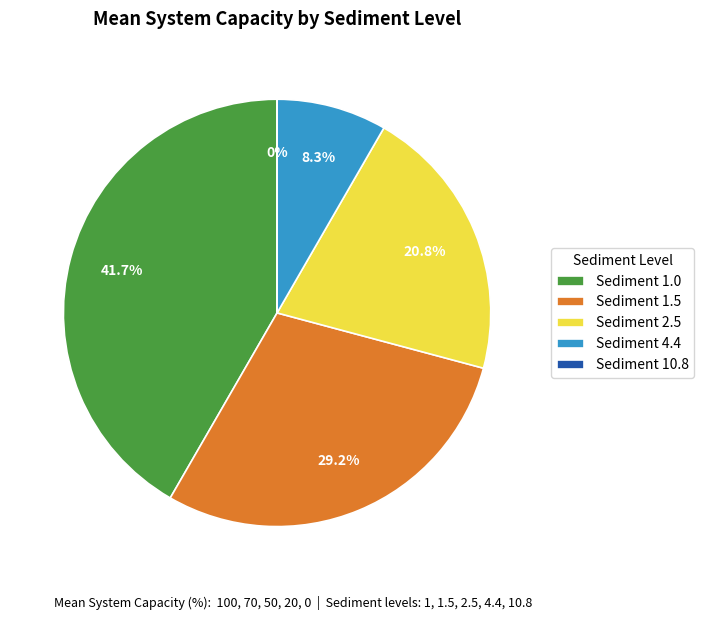

Which category has the biggest portion of the pie?

Sediment 1.0